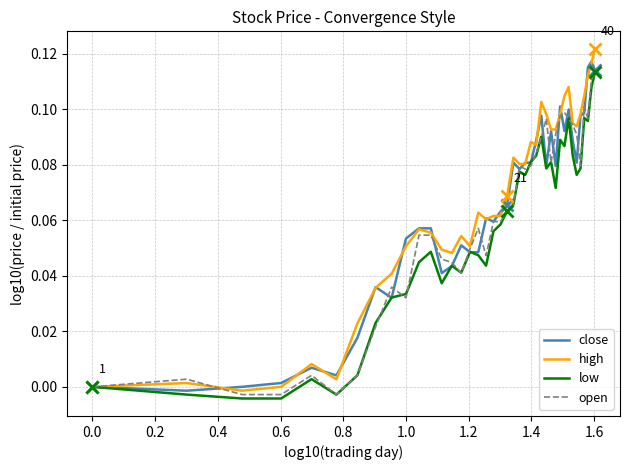

How many lines are shown in the chart?

4